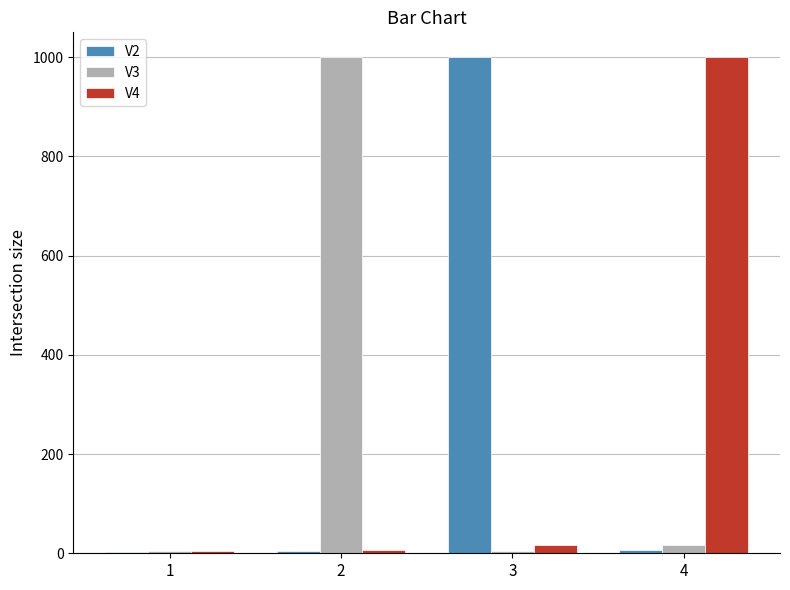

The value of V3 at 2 is 657.9. True or false?

False